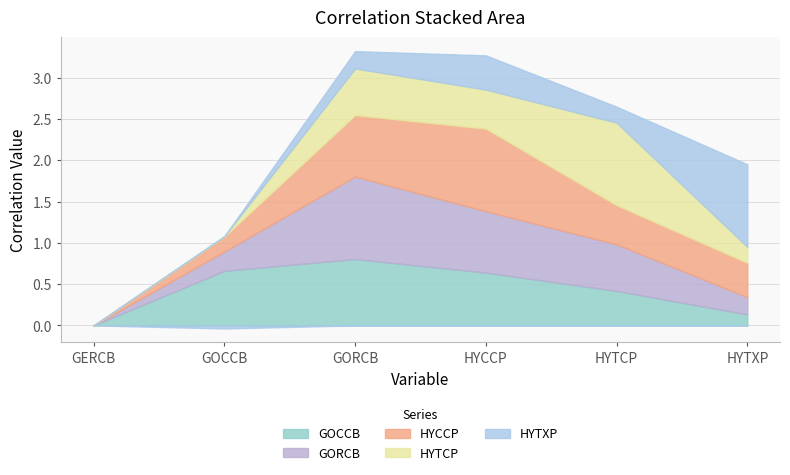

Reading right to left, extract all data points from this chart.

GOCCB: 0.1	0.4	0.6	0.8	0.7	0.0
GORCB: 0.2	0.6	0.7	1.0	0.2	0.0
HYCCP: 0.4	0.5	1.0	0.7	0.2	0.0
HYTCP: 0.2	1.0	0.5	0.6	0.0	0.0
HYTXP: 1.0	0.2	0.4	0.2	-0.0	0.0